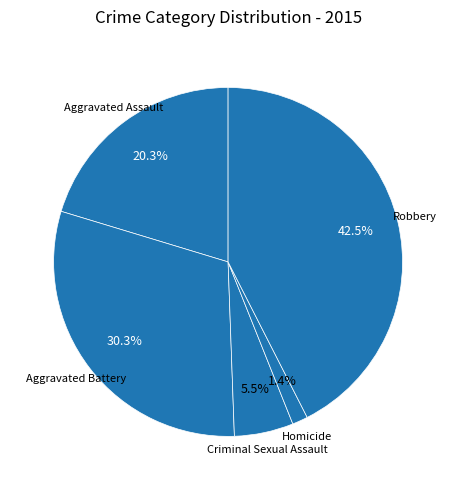

Combined, what portion of the pie is Homicide and Criminal Sexual Assault?

6.9%